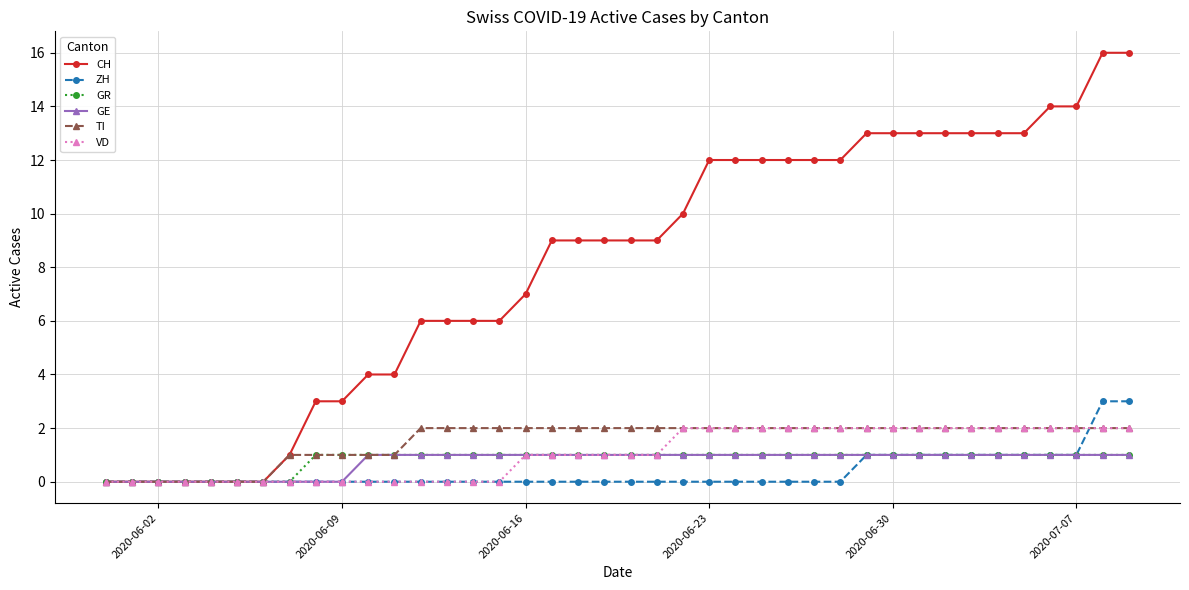

What is the difference between the maximum and minimum values in the VD series?

2